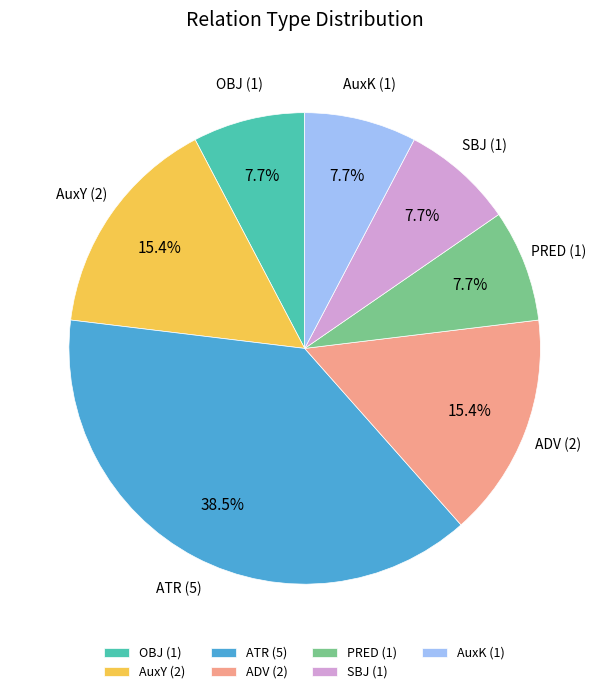

Which has a higher value, ATR or OBJ?

ATR